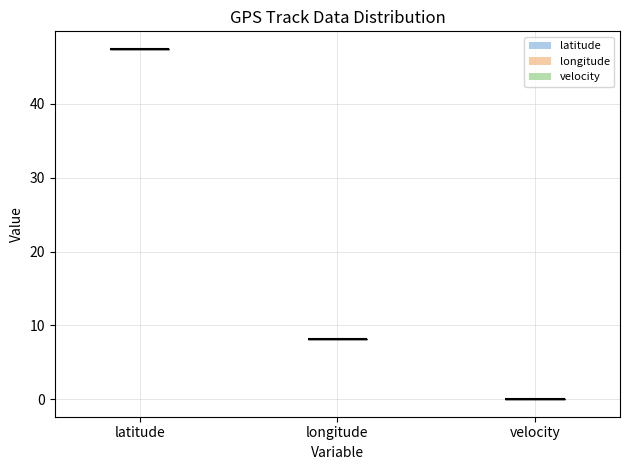

Reading left to right, read every violin against the y-axis: where its median line is, and the lowest and highest points it reaches. The values are not printed on the chart, so give them approximately, as read against the axis.

latitude: median line 47, lowest point 47, highest point 47
longitude: median line 8, lowest point 8, highest point 8
velocity: median line 0, lowest point 0, highest point 0